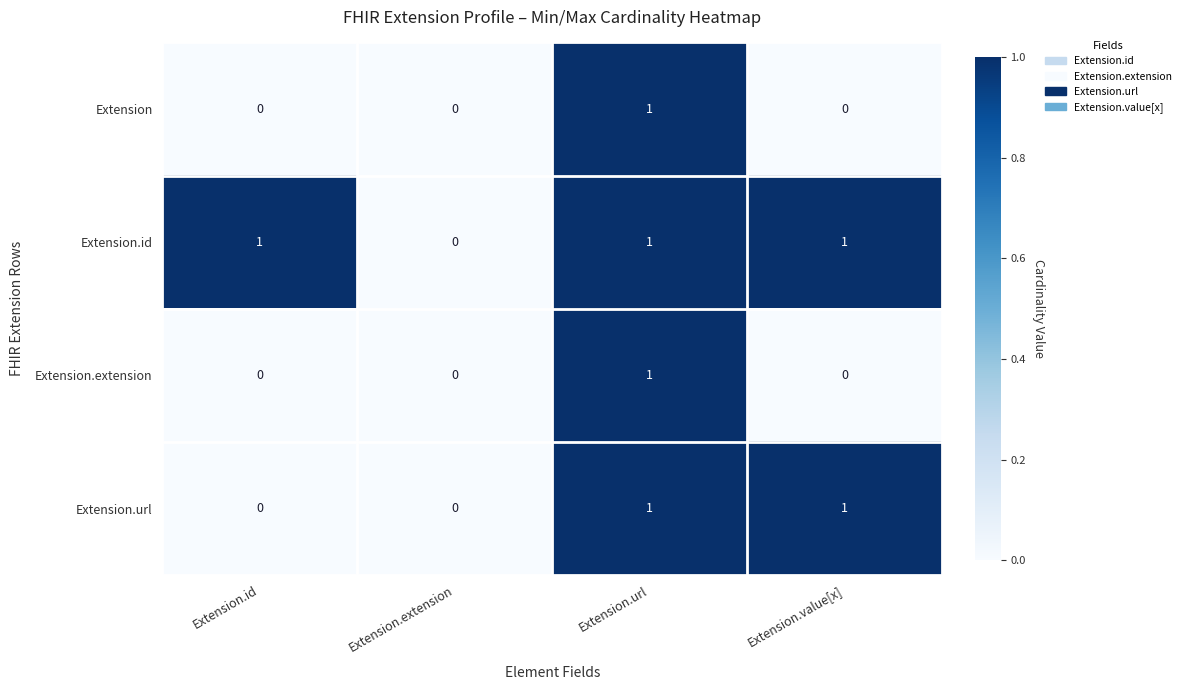

At which category is the sum across all series the highest?

Extension.url